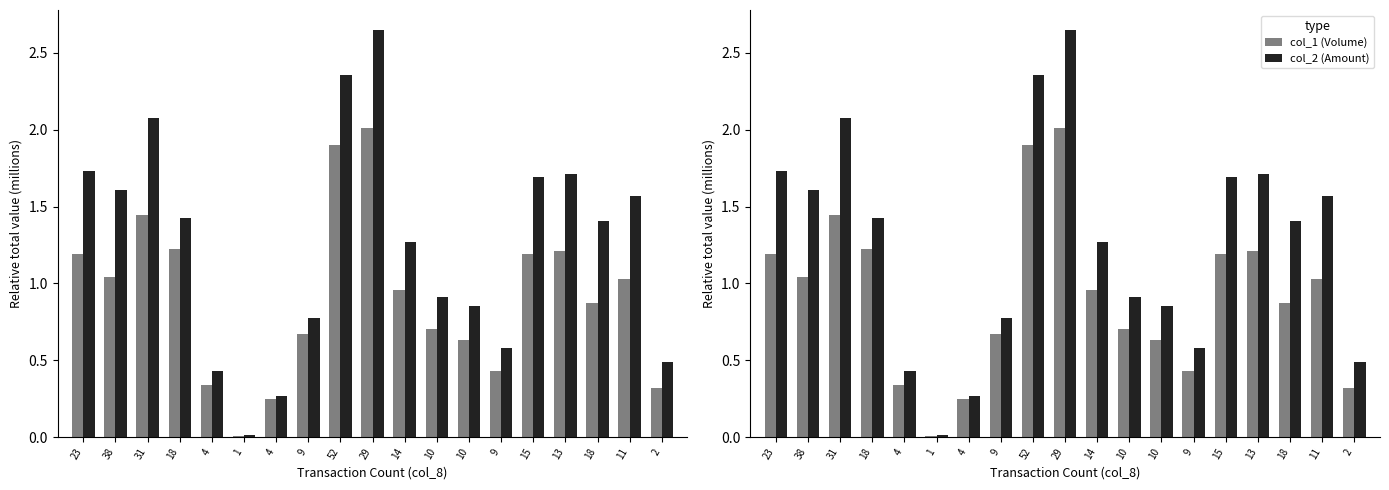

What is the difference between the second highest and minimum values in the col_1 (Volume) series?

1.9